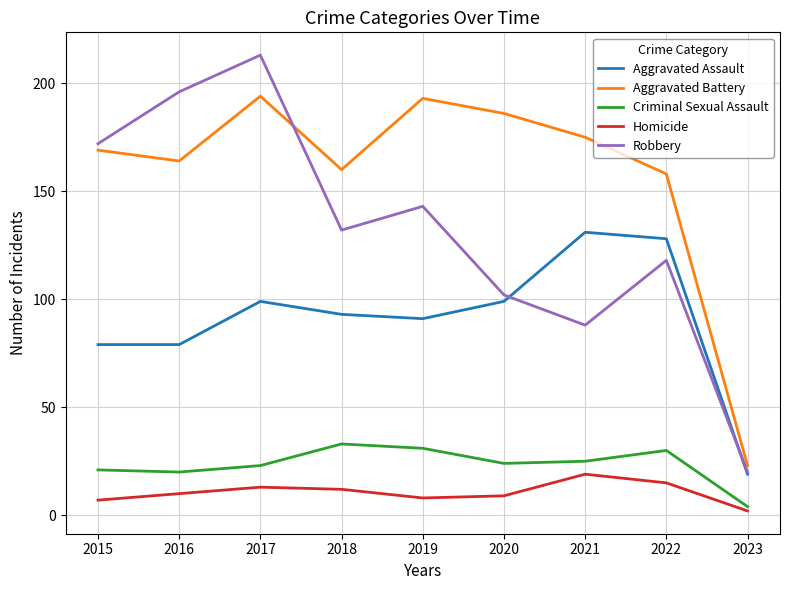

What is the difference between the maximum and minimum values in the Aggravated Battery series?

171